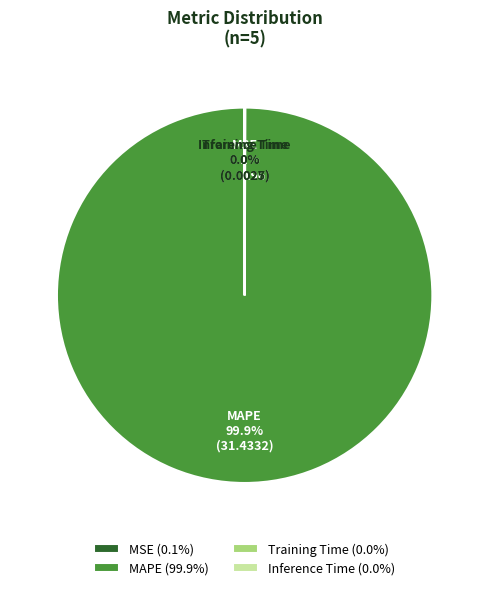

Does any single category account for the majority?

Yes